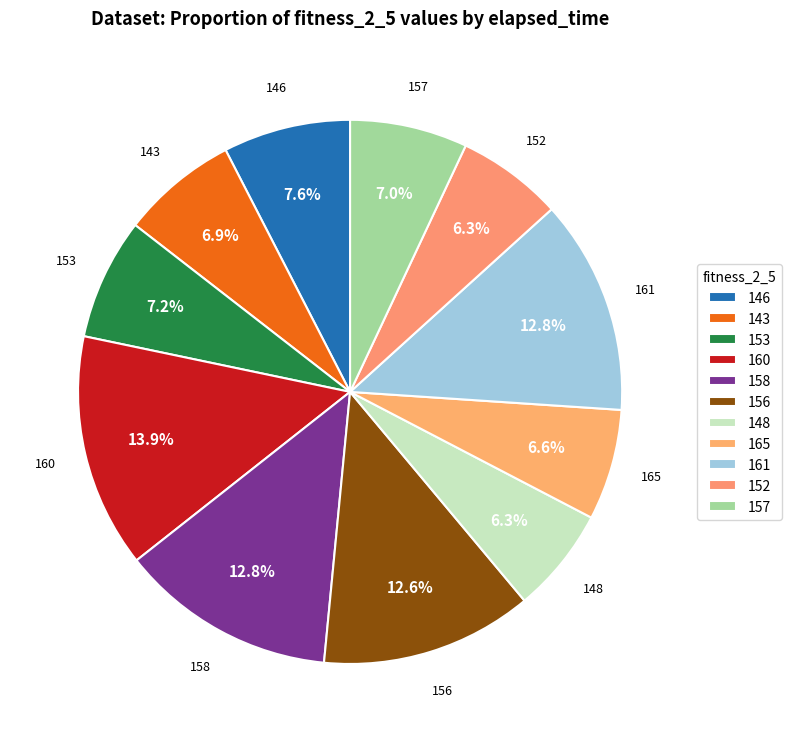

Is it true that 161 is 1% of the pie?

False